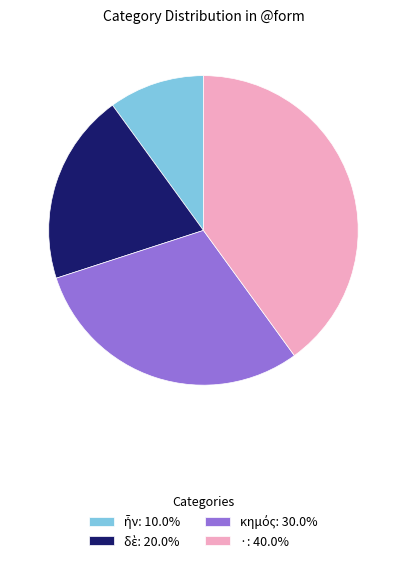

Is there any slice that represents more than half of the pie?

No